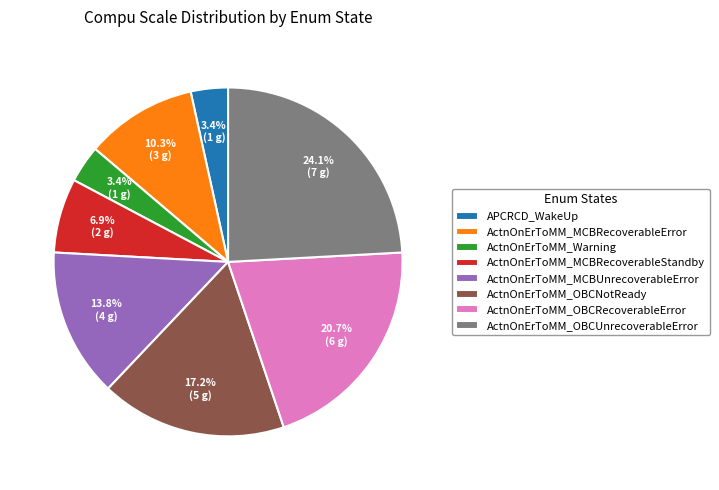

How many slices are in this pie chart?

8